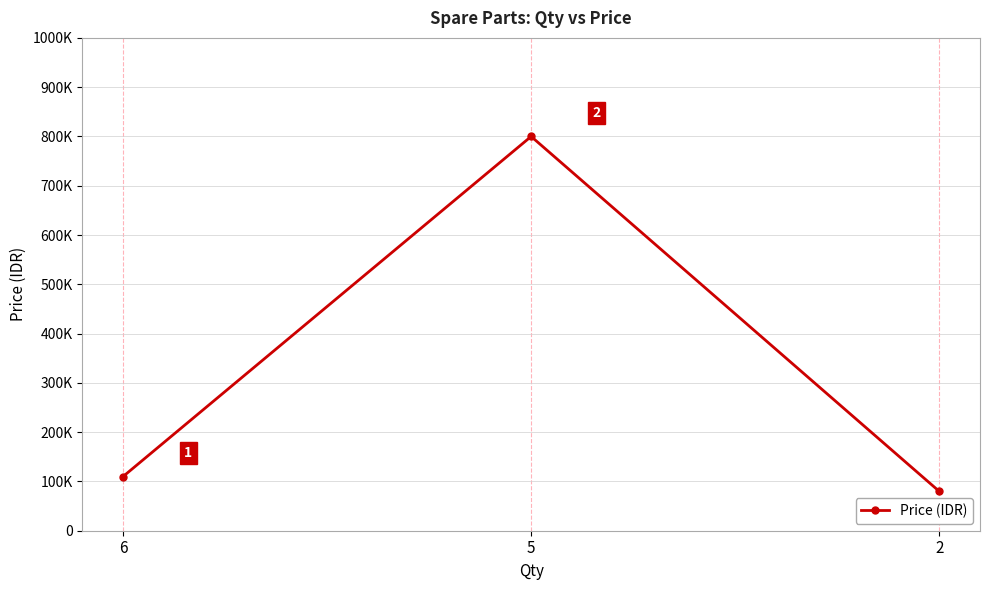

Reading left to right, extract all data points from this chart.

6=110000	5=800000	2=80000